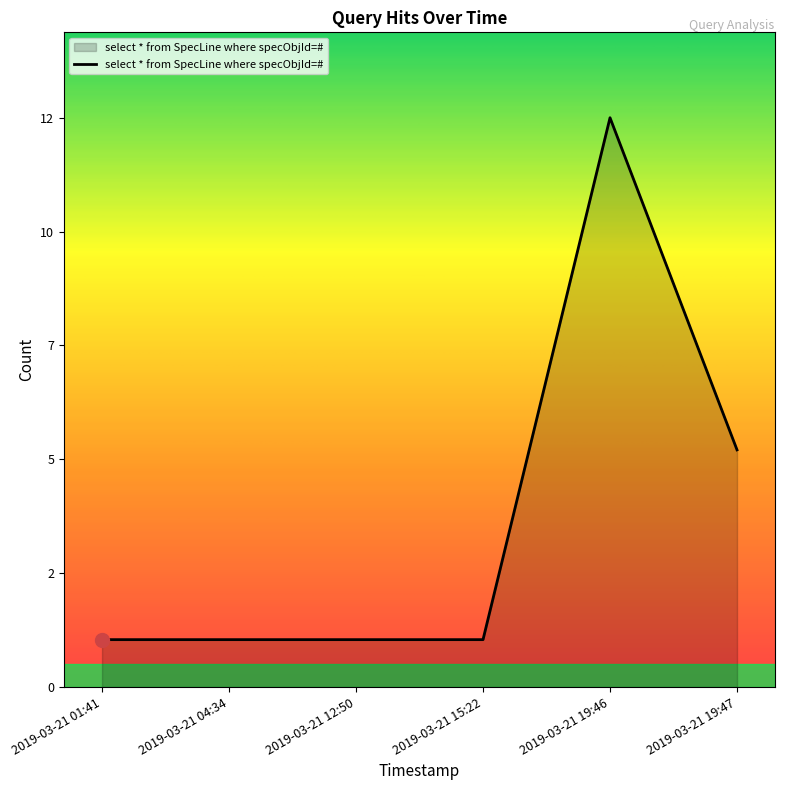

Does the chart display data point markers on the line(s)?

No